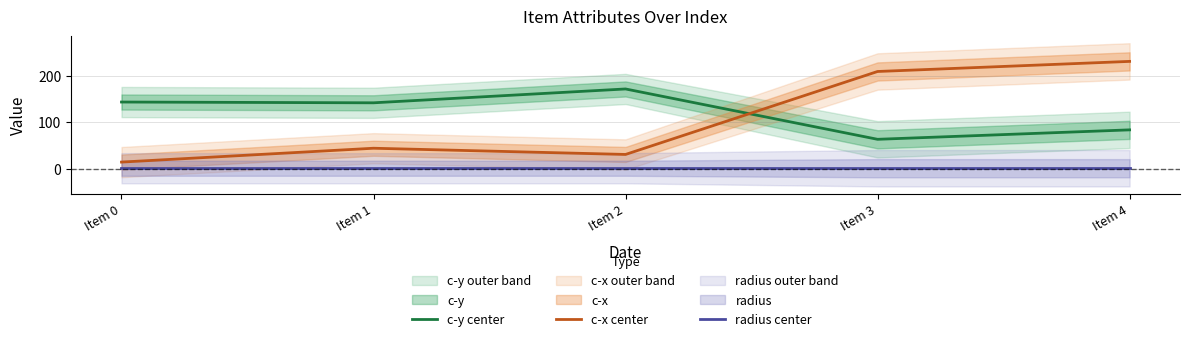

Between Item 2 and Item 1, which is larger?

Item 2